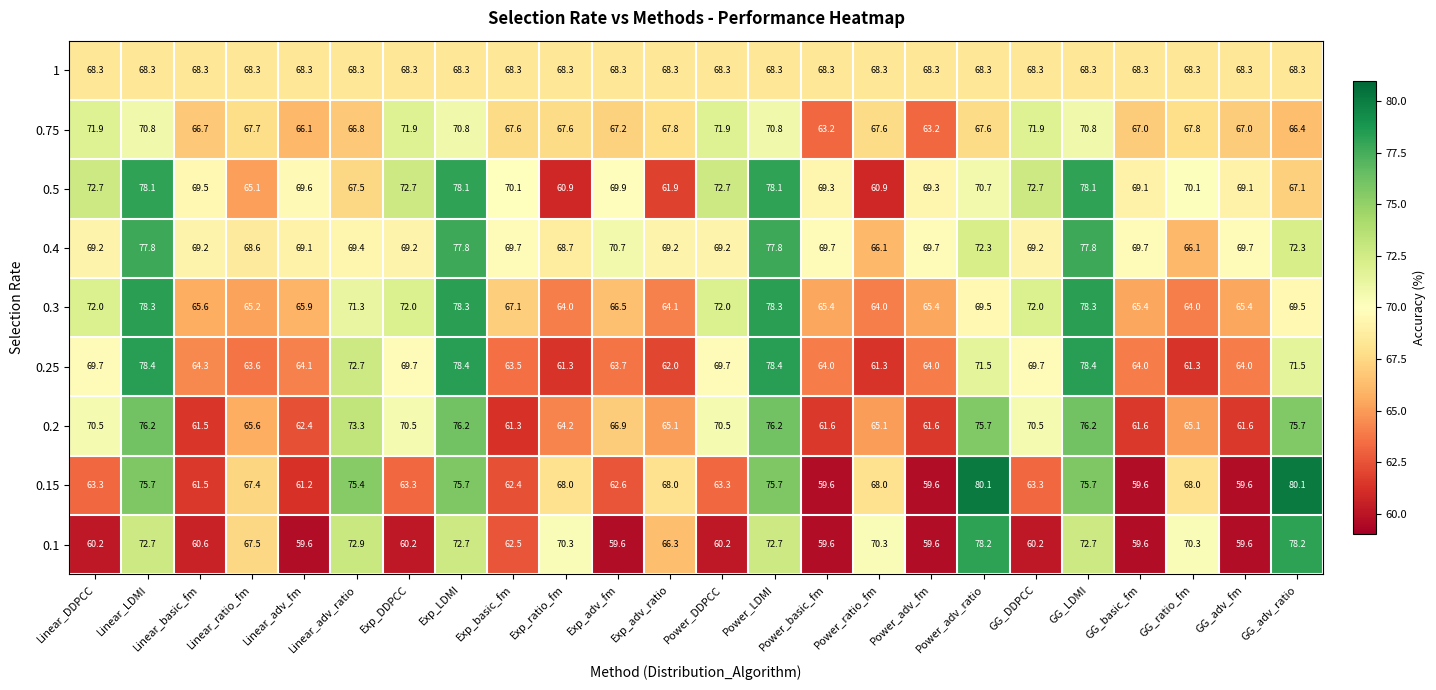

What is the approximate value of 0.25 at Exp_adv_ratio?

62.0